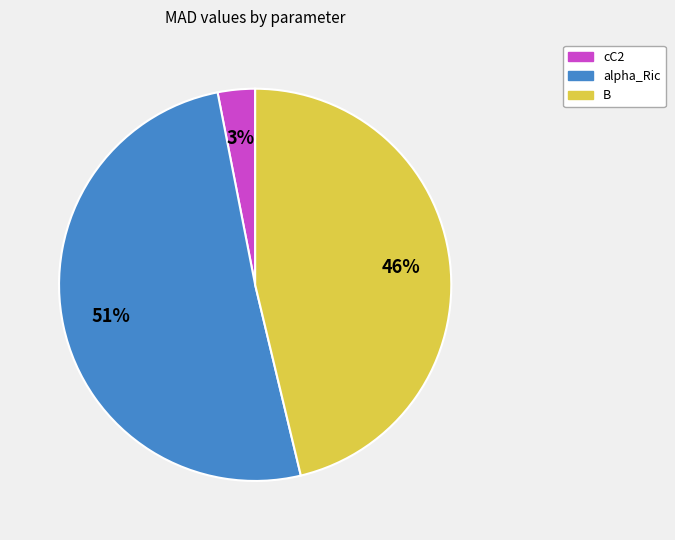

Approximately how many times larger is the value at alpha_Ric compared to B?

1.1